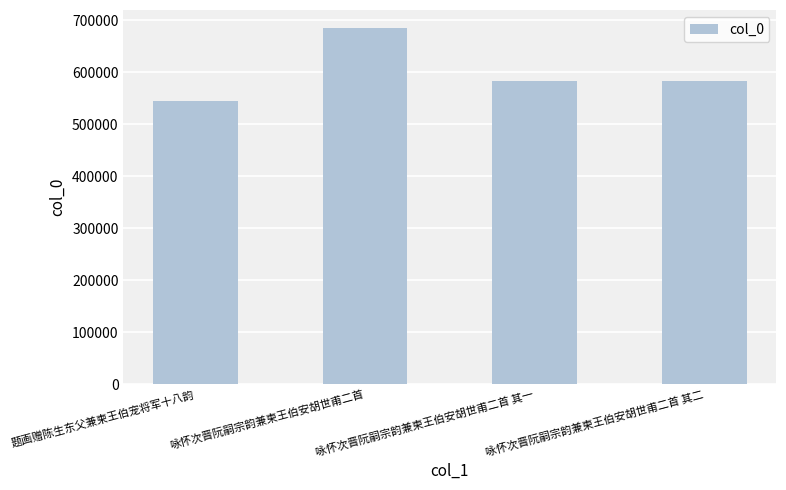

What is the sum of all values?

2396256